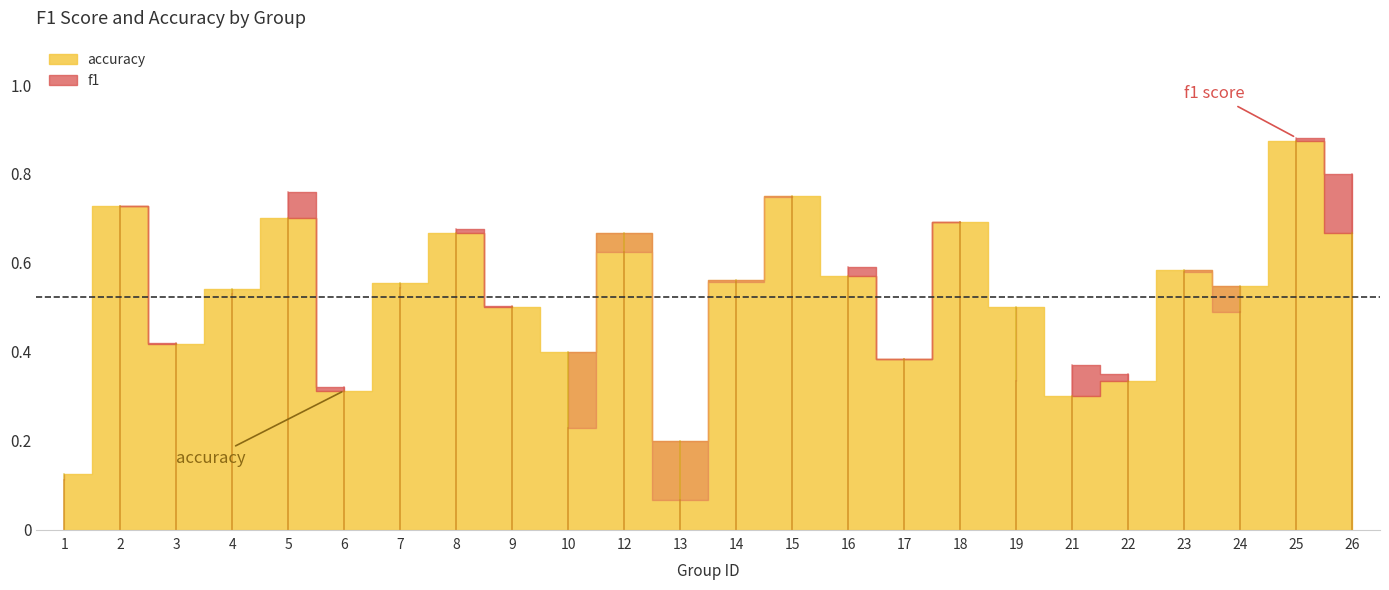

Reading left to right, what are all the values shown in this chart?

f1: 1=0.1	2=0.7	3=0.4	4=0.5	5=0.8	6=0.3	7=0.5	8=0.7	9=0.5	10=0.2	12=0.6	13=0.1	14=0.6	15=0.7	16=0.6	17=0.4	18=0.7	19=0.3	21=0.4	22=0.4	23=0.6	24=0.5	25=0.9	26=0.8
accuracy: 1=0.1	2=0.7	3=0.4	4=0.5	5=0.7	6=0.3	7=0.6	8=0.7	9=0.5	10=0.4	12=0.7	13=0.2	14=0.6	15=0.8	16=0.6	17=0.4	18=0.7	19=0.5	21=0.3	22=0.3	23=0.6	24=0.5	25=0.9	26=0.7